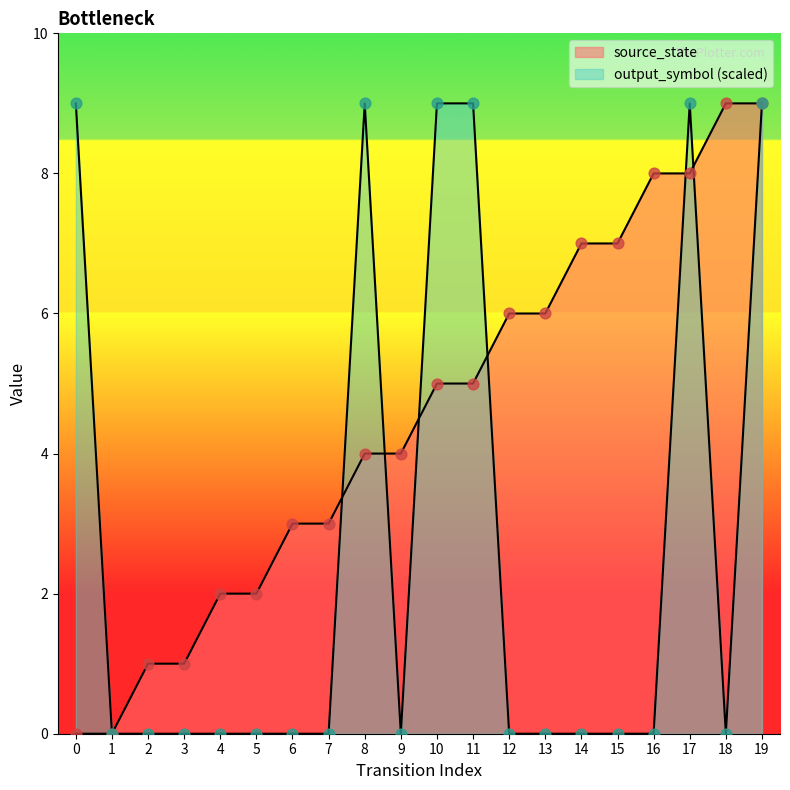

What is the total value across all series at 0?

9